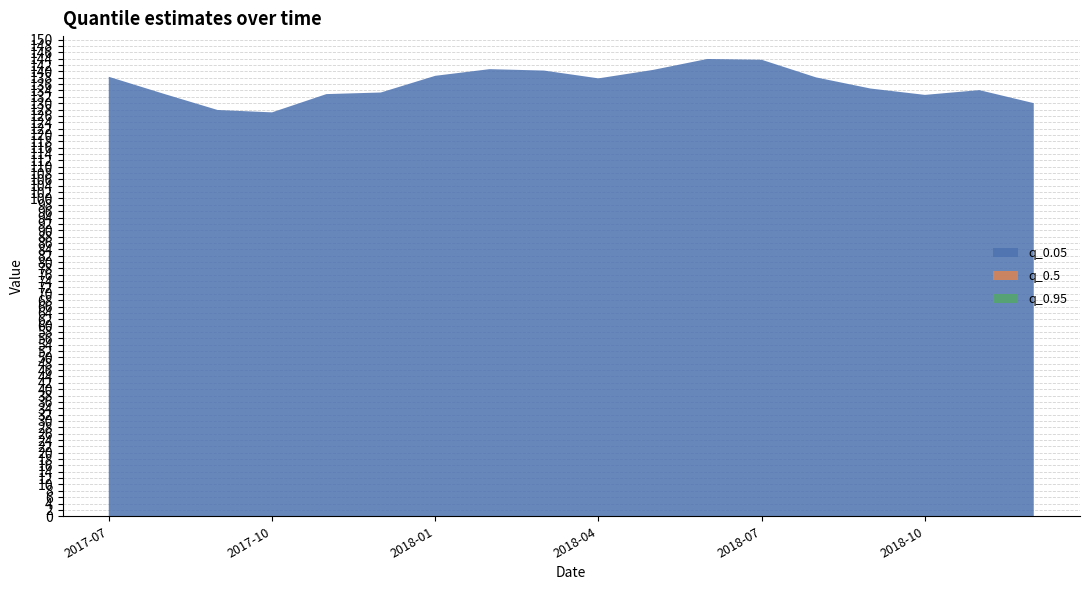

Reading left to right, what are all the values shown in this chart?

q_0.05: 2017-07-01=138.3	2017-08-01=133.0	2017-09-01=127.8	2017-10-01=127.1	2017-11-01=132.8	2017-12-01=133.3	2018-01-01=138.6	2018-02-01=140.7	2018-03-01=140.2	2018-04-01=137.8	2018-05-01=140.4	2018-06-01=143.9	2018-07-01=143.7	2018-08-01=138.1	2018-09-01=134.6	2018-10-01=132.6	2018-11-01=134.1	2018-12-01=130.0
q_0.5: 2017-07-01=138.3	2017-08-01=133.0	2017-09-01=127.8	2017-10-01=127.1	2017-11-01=132.8	2017-12-01=133.3	2018-01-01=138.6	2018-02-01=140.7	2018-03-01=140.2	2018-04-01=137.8	2018-05-01=140.4	2018-06-01=143.9	2018-07-01=143.7	2018-08-01=138.1	2018-09-01=134.6	2018-10-01=132.6	2018-11-01=134.1	2018-12-01=130.0
q_0.95: 2017-07-01=138.3	2017-08-01=133.0	2017-09-01=127.8	2017-10-01=127.1	2017-11-01=132.8	2017-12-01=133.3	2018-01-01=138.6	2018-02-01=140.7	2018-03-01=140.2	2018-04-01=137.8	2018-05-01=140.4	2018-06-01=143.9	2018-07-01=143.7	2018-08-01=138.1	2018-09-01=134.6	2018-10-01=132.6	2018-11-01=134.1	2018-12-01=130.0